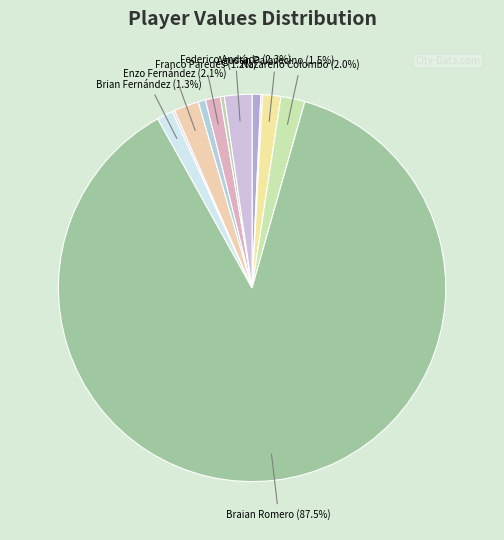

Which category has the biggest portion of the pie?

Braian Romero